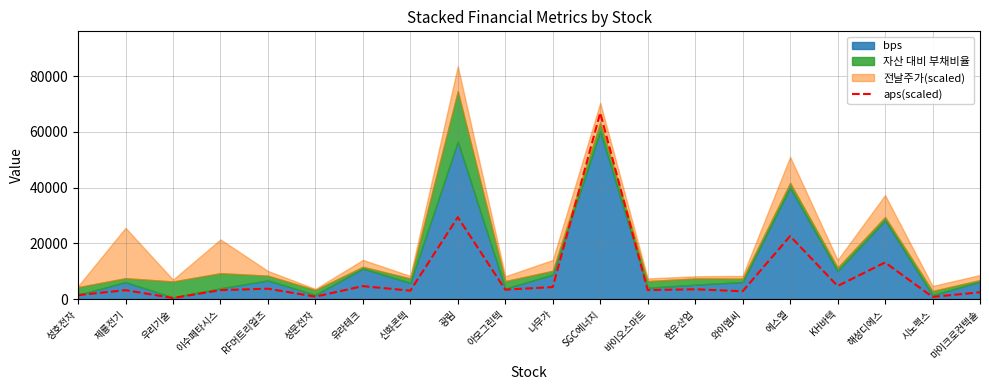

How many interior local peaks (higher than both neighbors) does the data have?

8